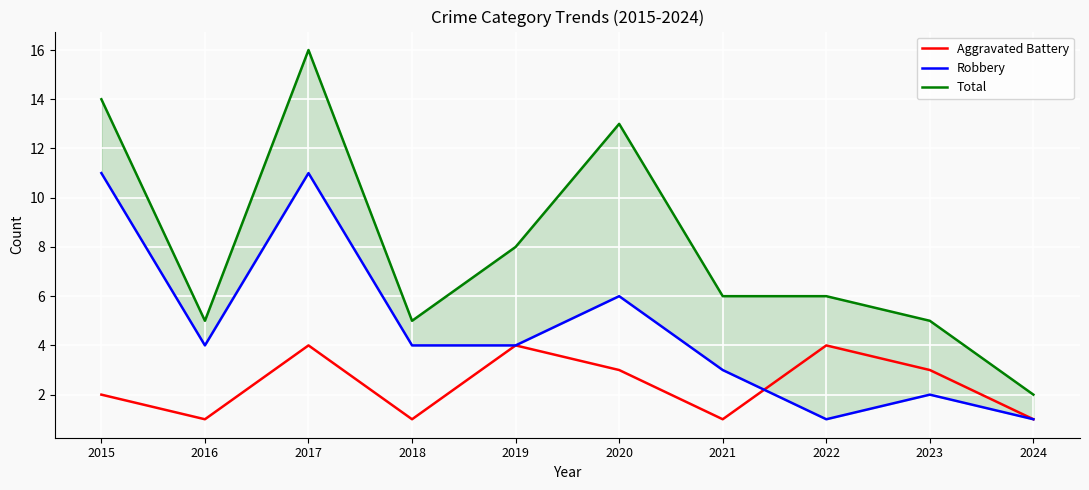

Reading left to right, what are all the values shown in this chart?

Aggravated Battery: 2015=2	2016=1	2017=4	2018=1	2019=4	2020=3	2021=1	2022=4	2023=3	2024=1
Robbery: 2015=11	2016=4	2017=11	2018=4	2019=4	2020=6	2021=3	2022=1	2023=2	2024=1
Total: 2015=14	2016=5	2017=16	2018=5	2019=8	2020=13	2021=6	2022=6	2023=5	2024=2